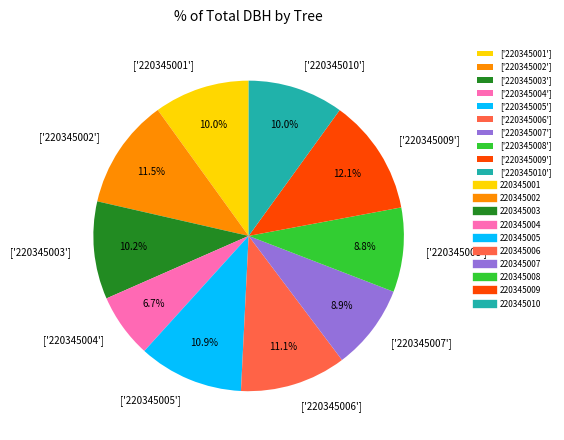

Is there a majority slice in this chart?

No